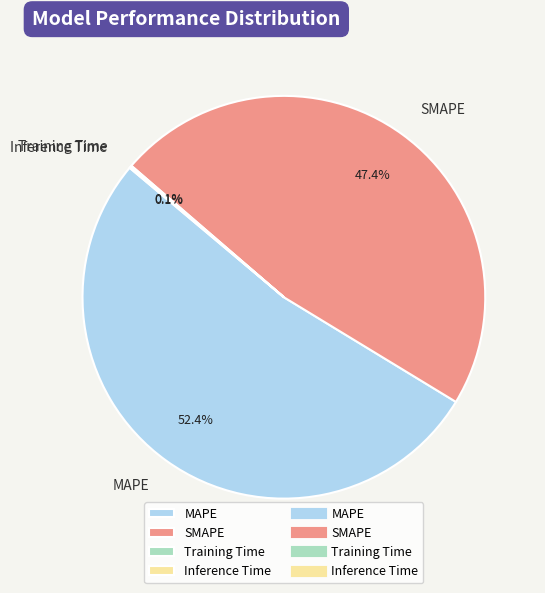

Is MAPE the majority of the pie?

Yes